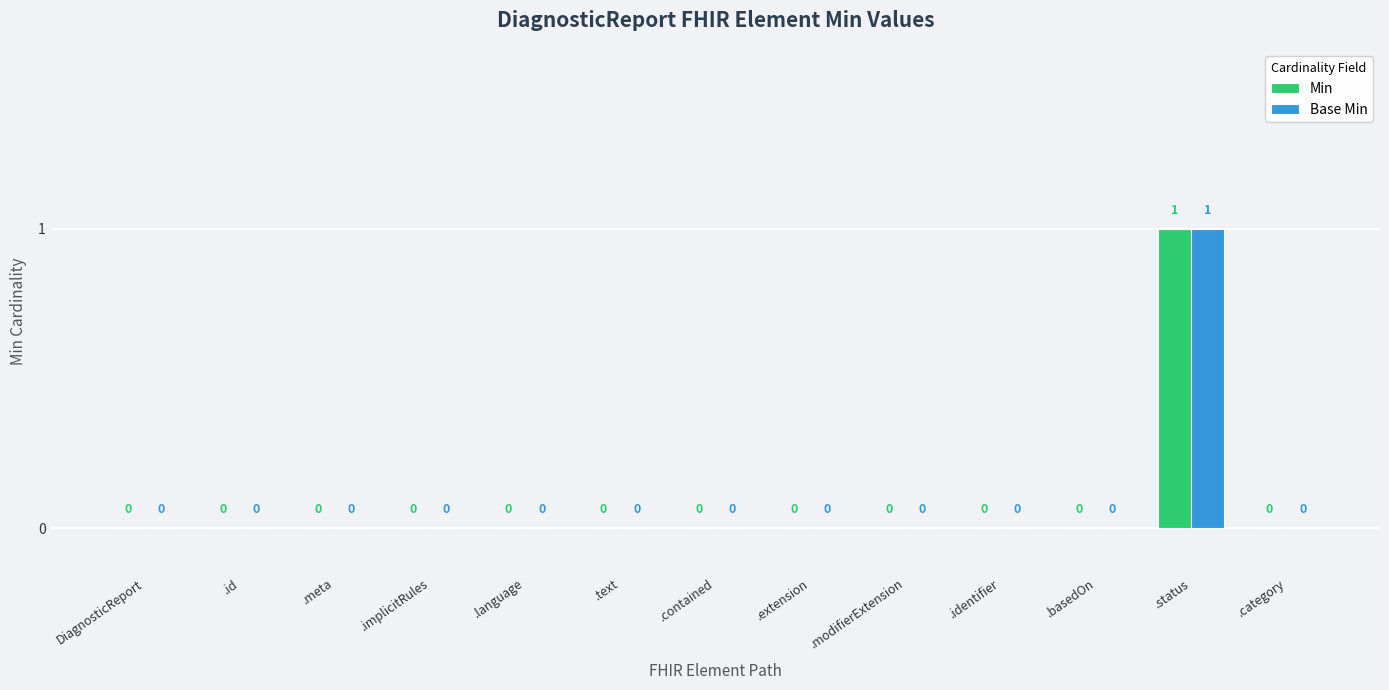

The value of Min at .status is 1. True or false?

True